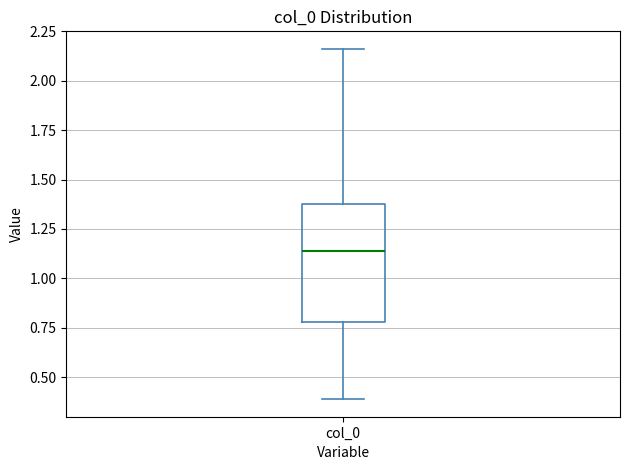

Transcribe this box plot: give where the median line is, the range the box spans, and where the two whiskers end, as read against the y-axis. The values are not printed on the chart, so give them approximately, as read against the axis.

median 1.15, box 0.80 to 1.40, whiskers 0.40 to 2.15